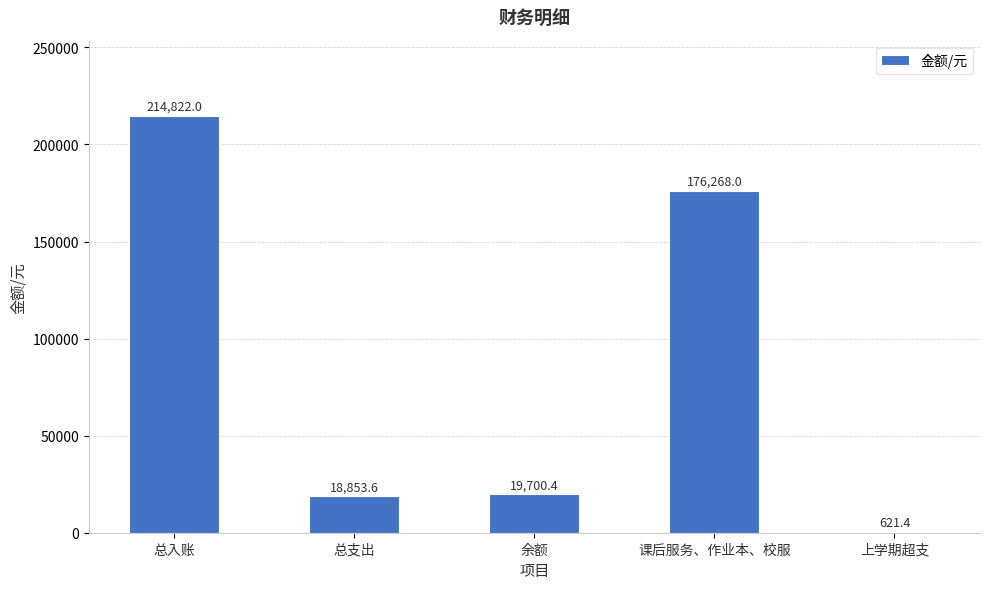

Reading right to left, extract all data points from this chart.

621.4	176268.0	19700.4	18853.6	214822.0